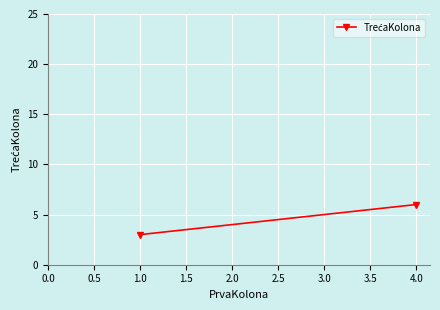

What is the average value?

4